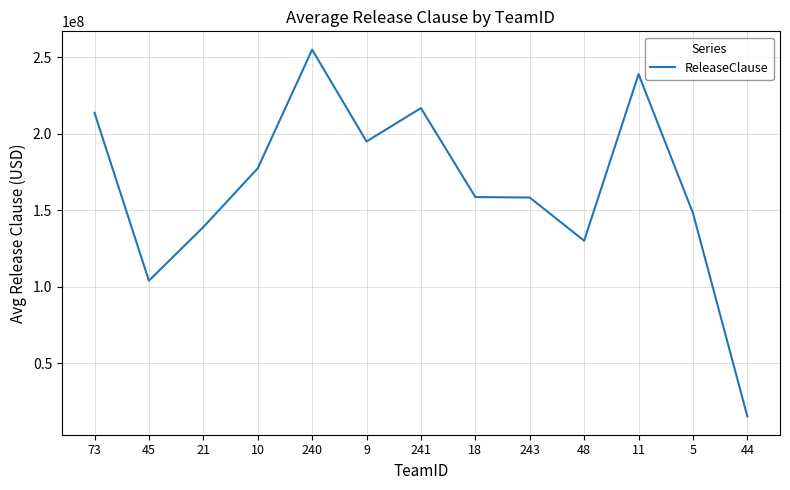

Between 18 and 44, which is larger?

18